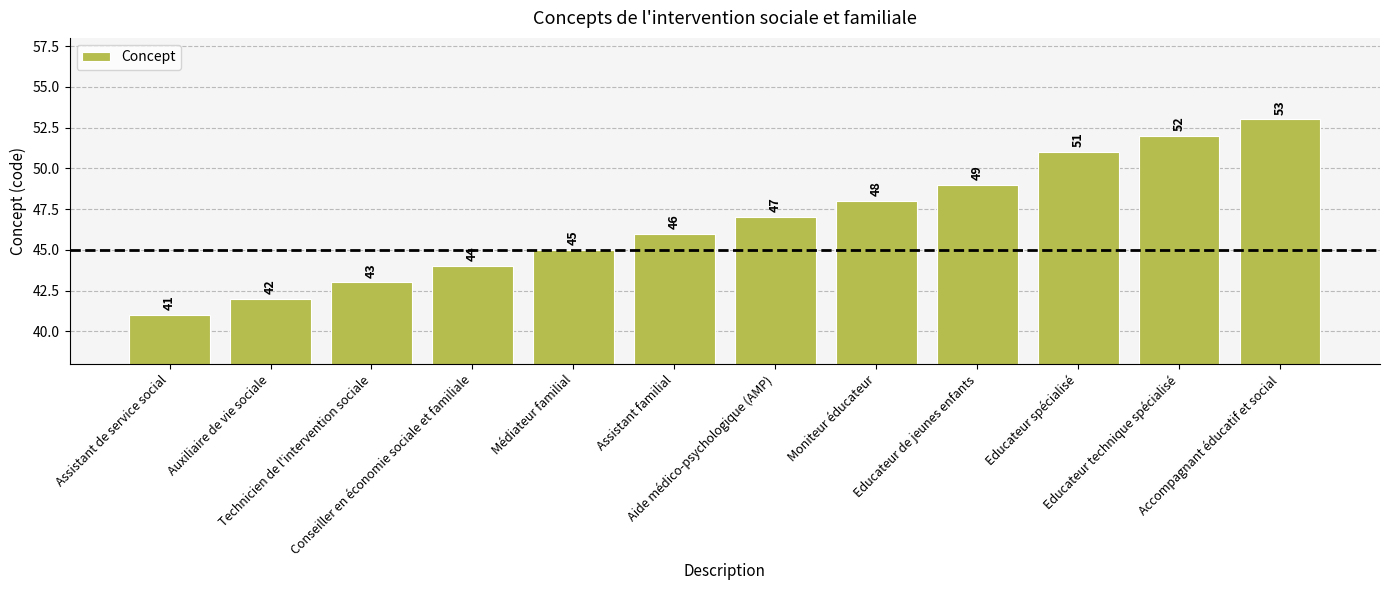

Is it true that the value at Auxiliaire de vie sociale is 15?

False